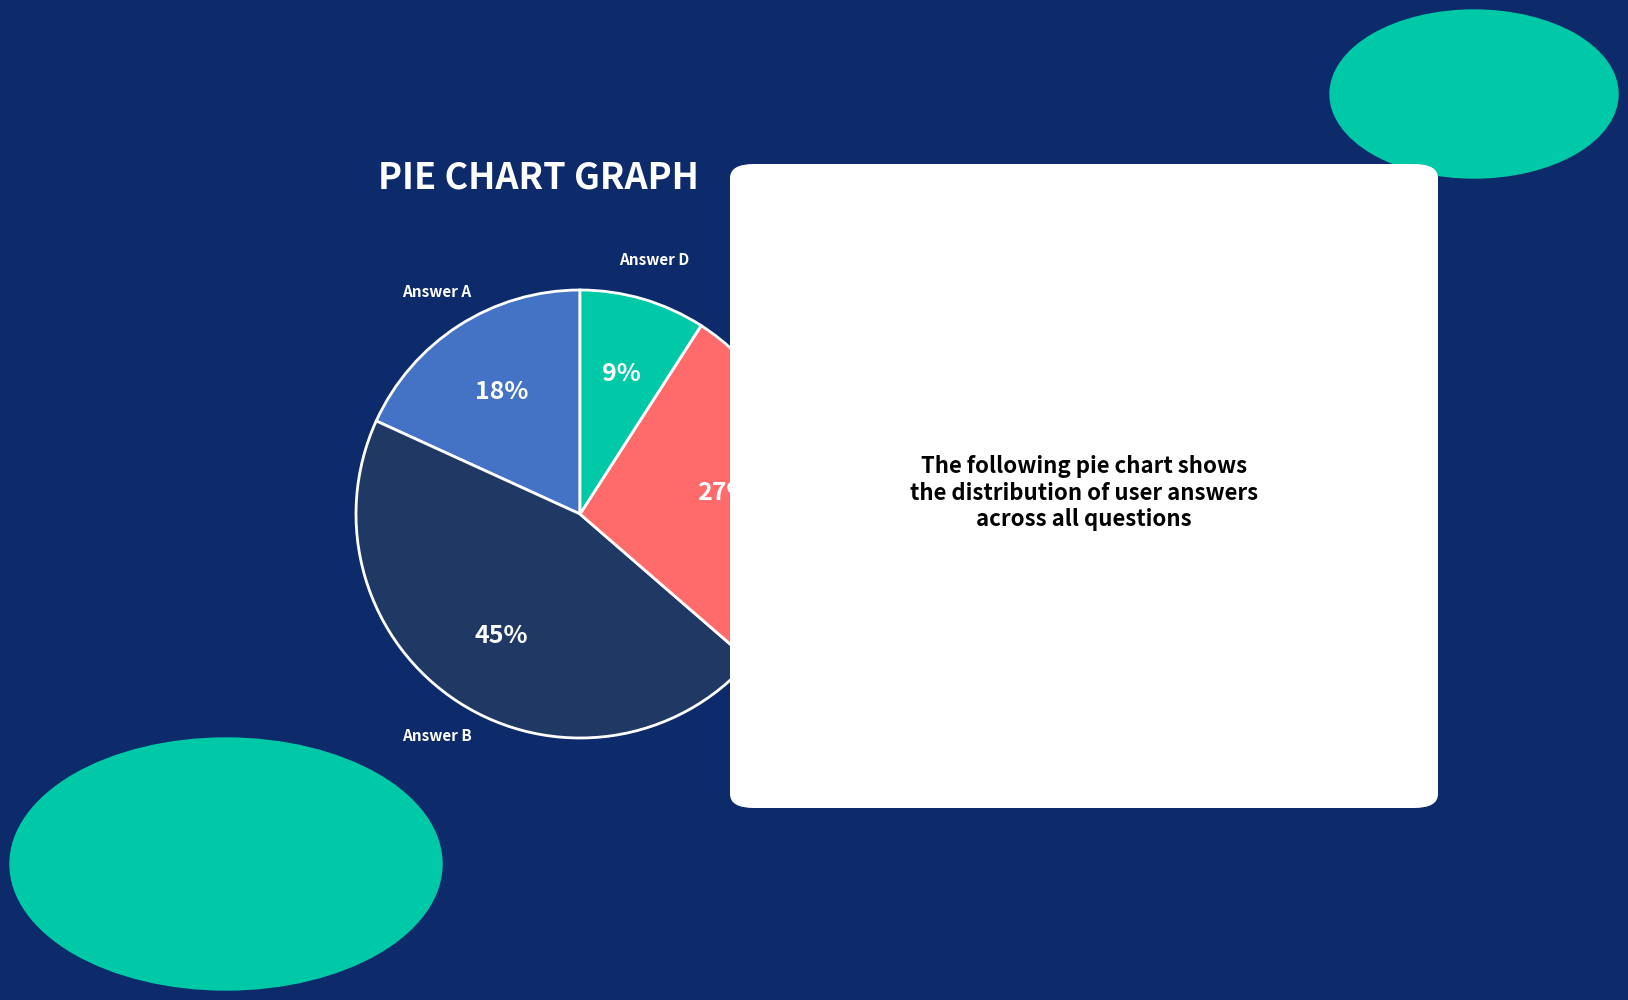

Which has a higher value, Answer D or Answer B?

Answer B